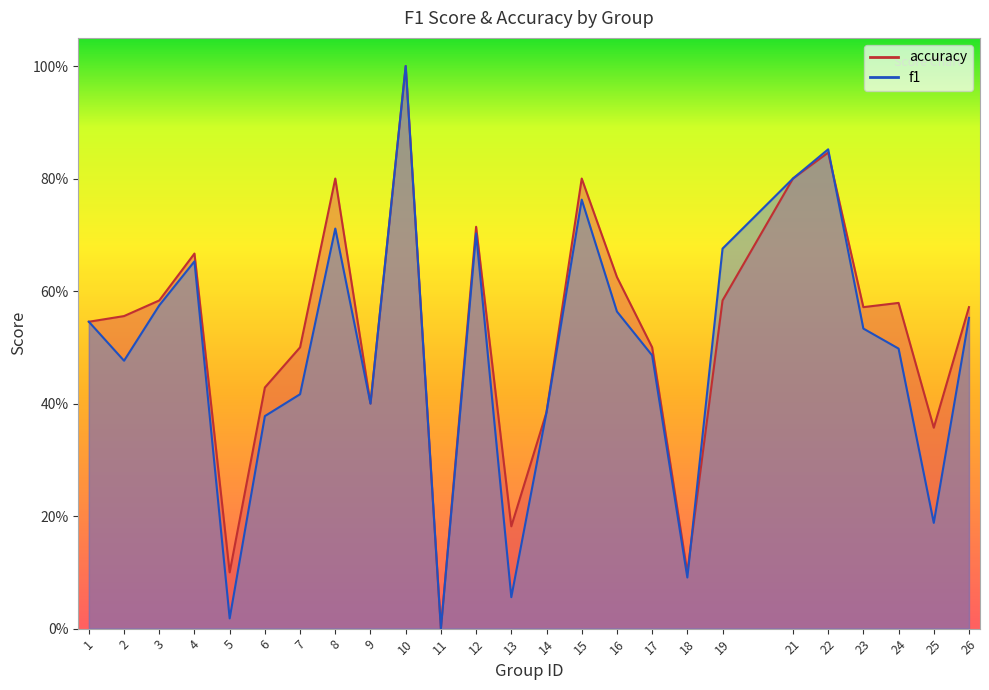

What is the difference between the second highest and second lowest values in the accuracy series?

0.7